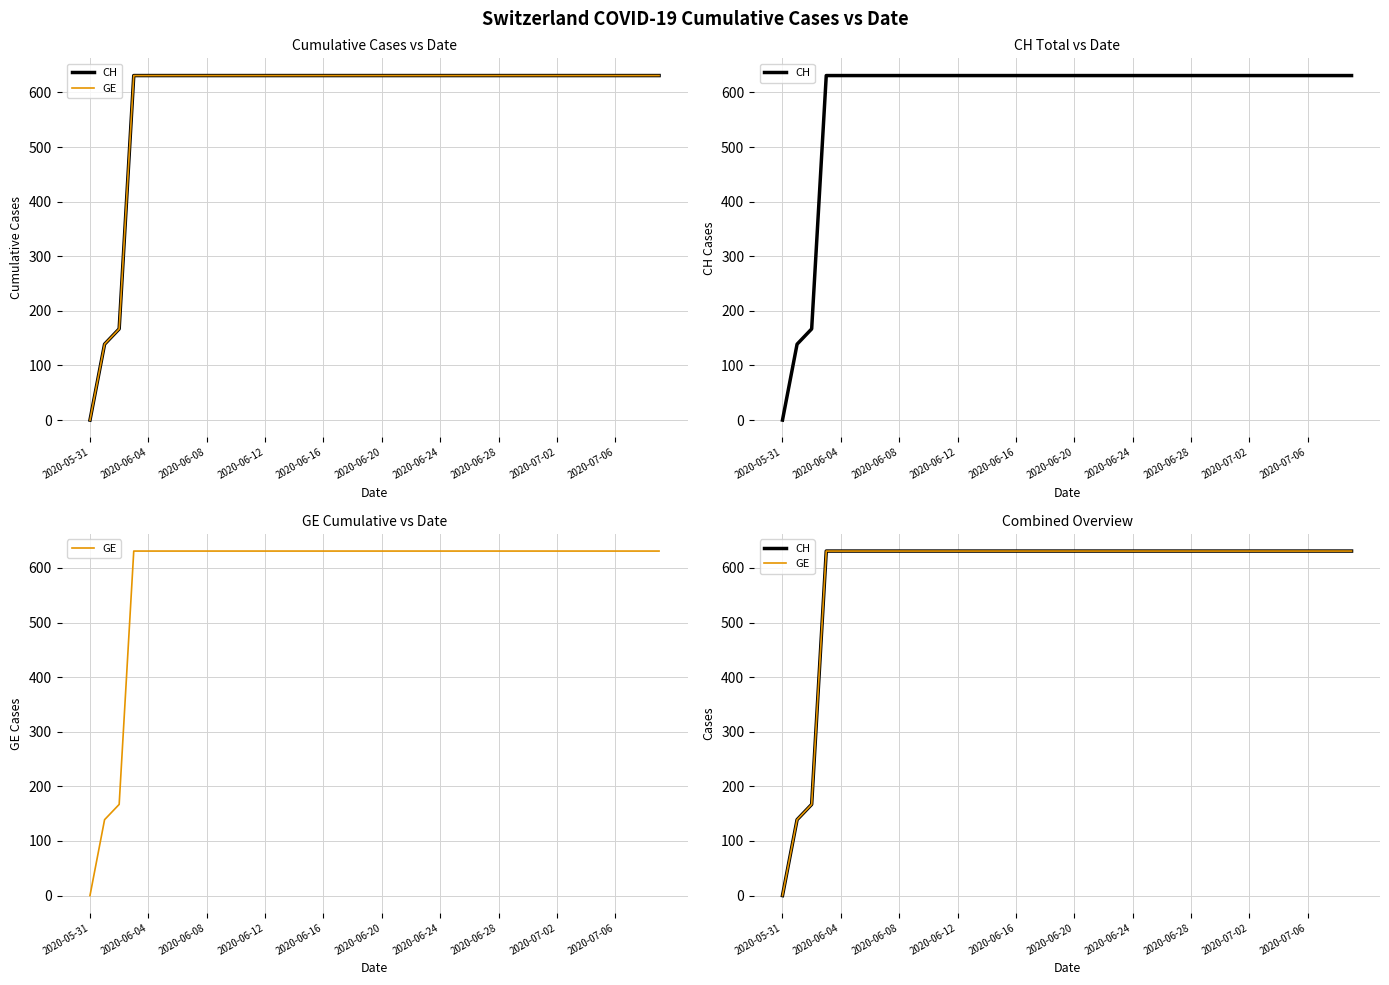

At which category is the sum across all series the highest?

2020-06-12